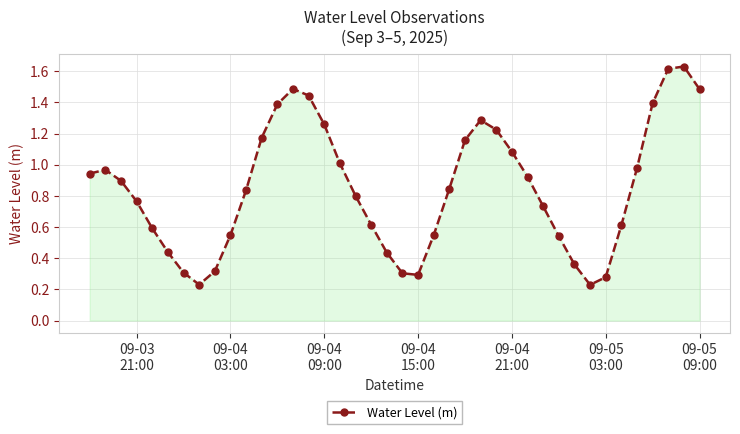

What is the sum of all values?

34.0